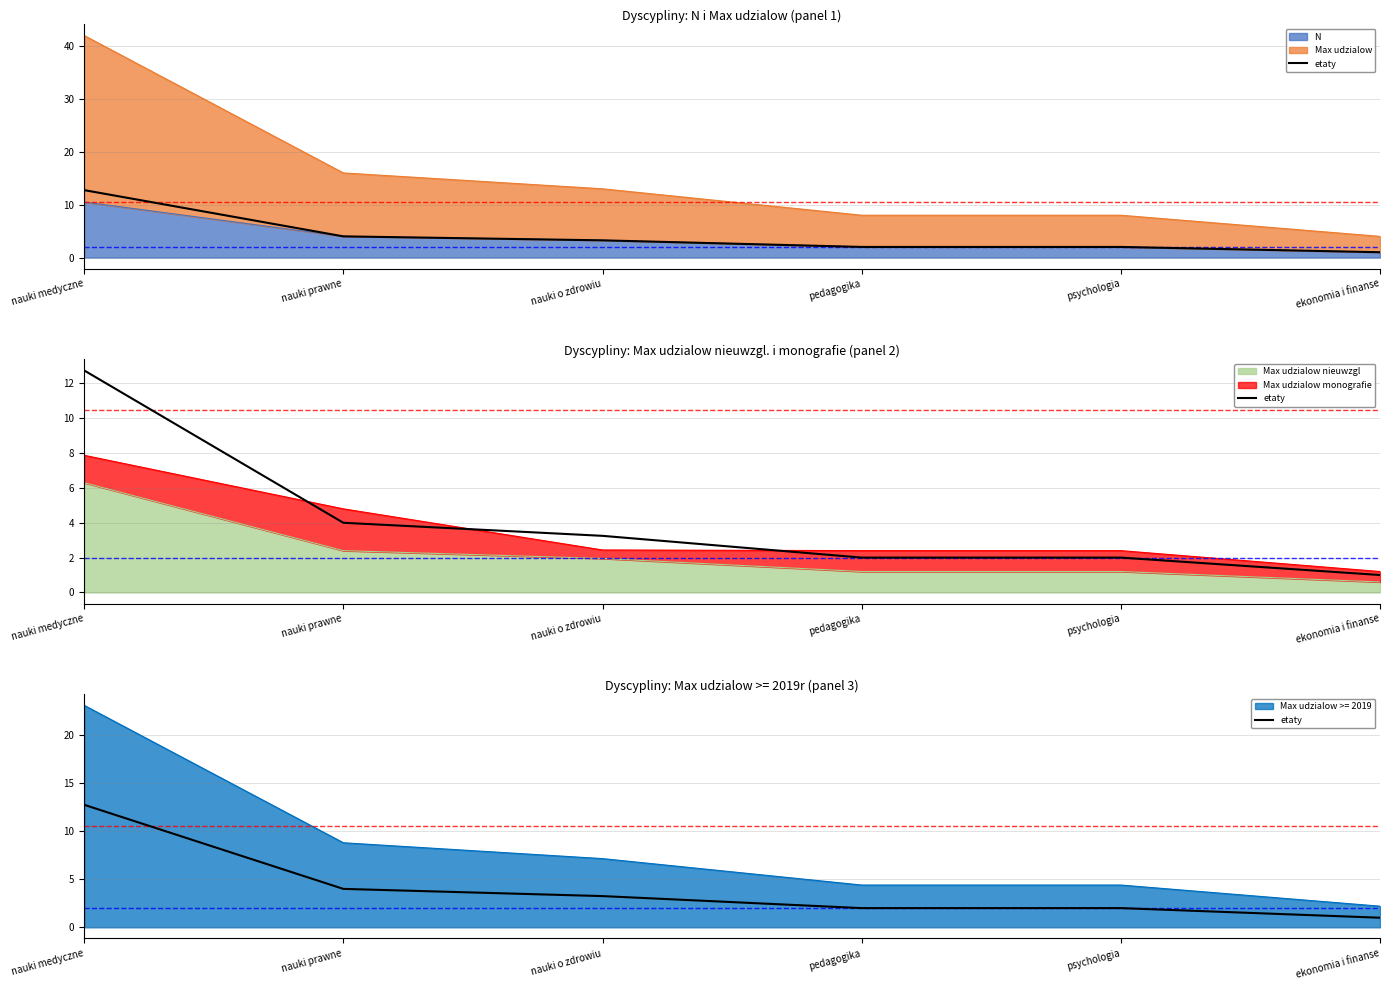

What is the value of the 4th point from the left?

2.0